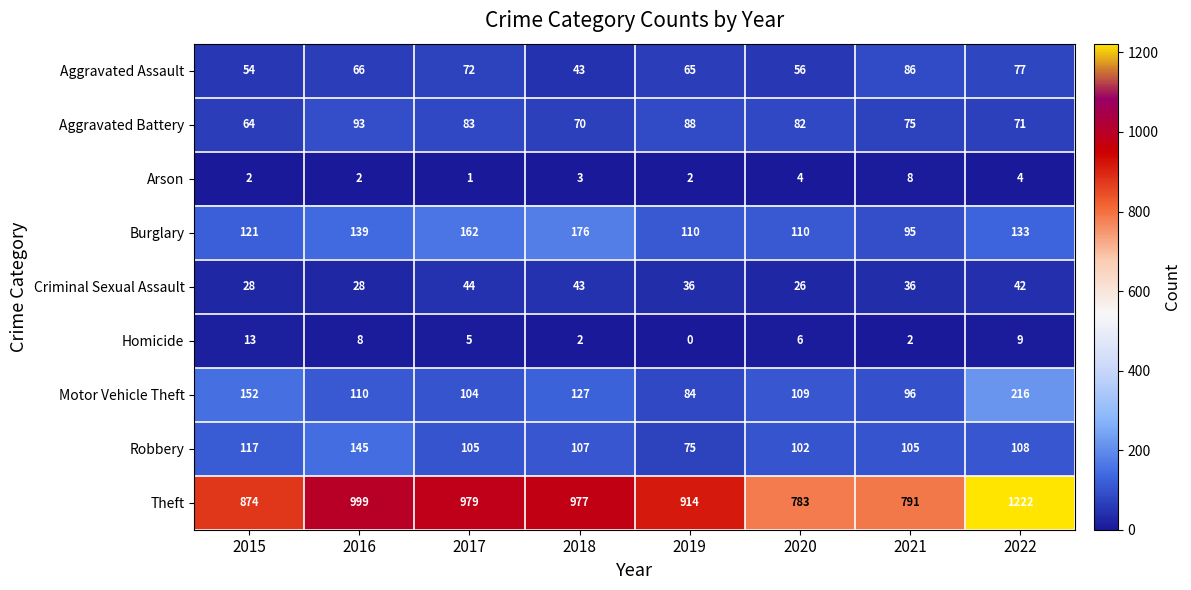

At 2015, list the series in order from largest to smallest.

Theft, Motor Vehicle Theft, Burglary, Robbery, Aggravated Battery, Aggravated Assault, Criminal Sexual Assault, Homicide, Arson